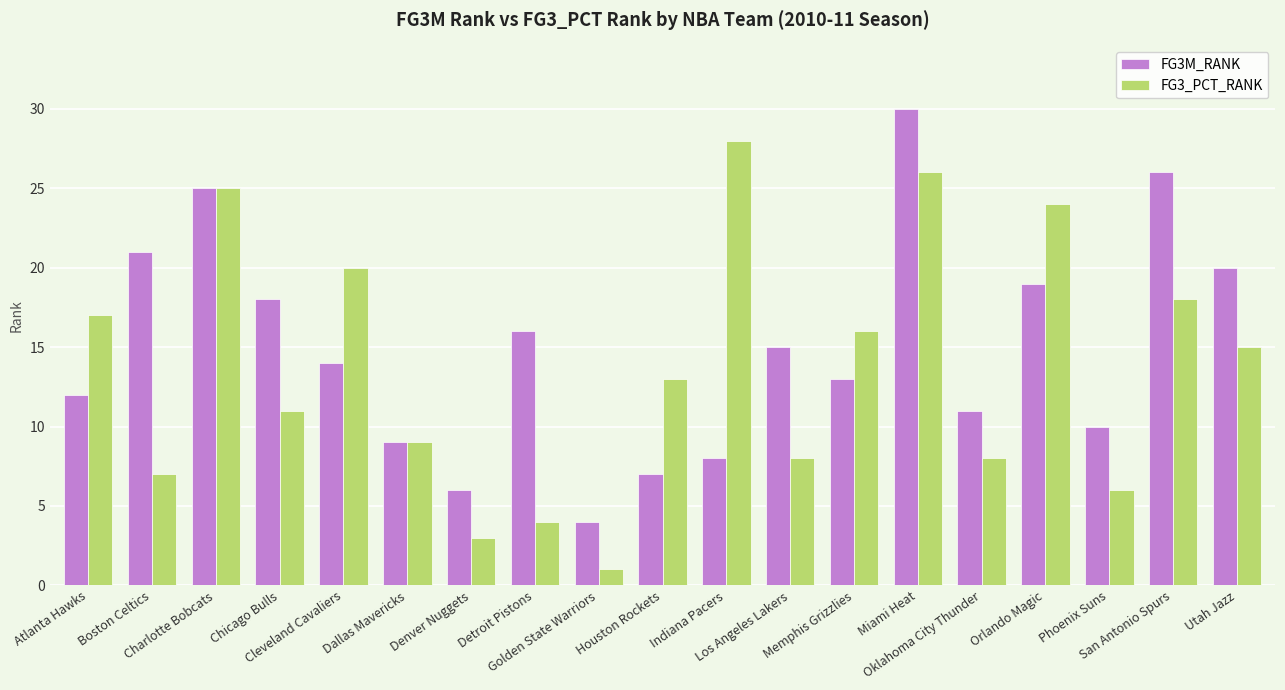

The FG3_PCT_RANK series shows 1 at Golden State Warriors. True or false?

True